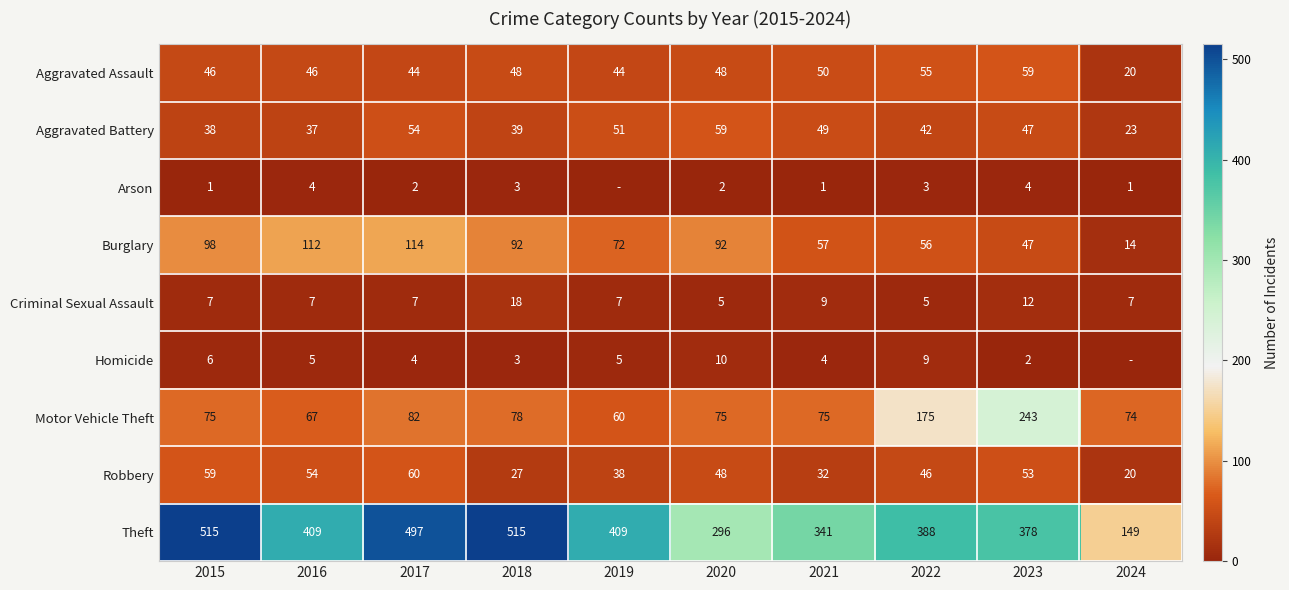

What is the sum of the Motor Vehicle Theft values at 2021 and 2018?

153